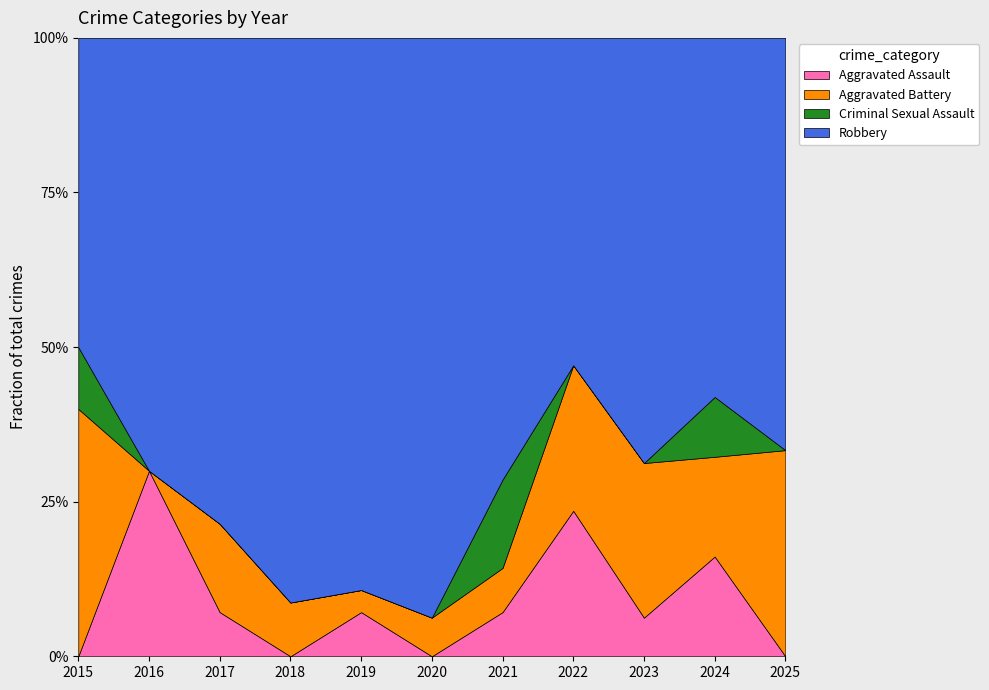

How many intersections are there between Aggravated Battery and Aggravated Assault?

4